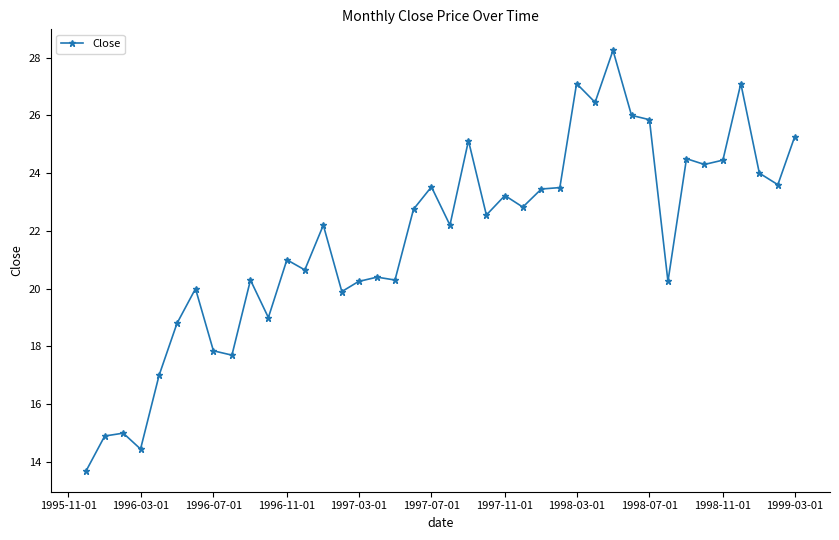

What is the sum of all values?

869.7